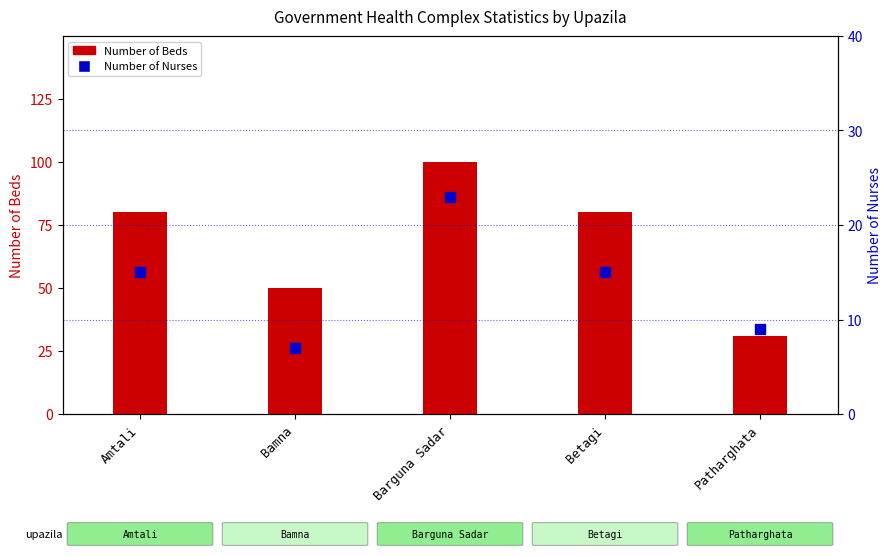

Which series contains the lowest Y value?

Number of Nurses